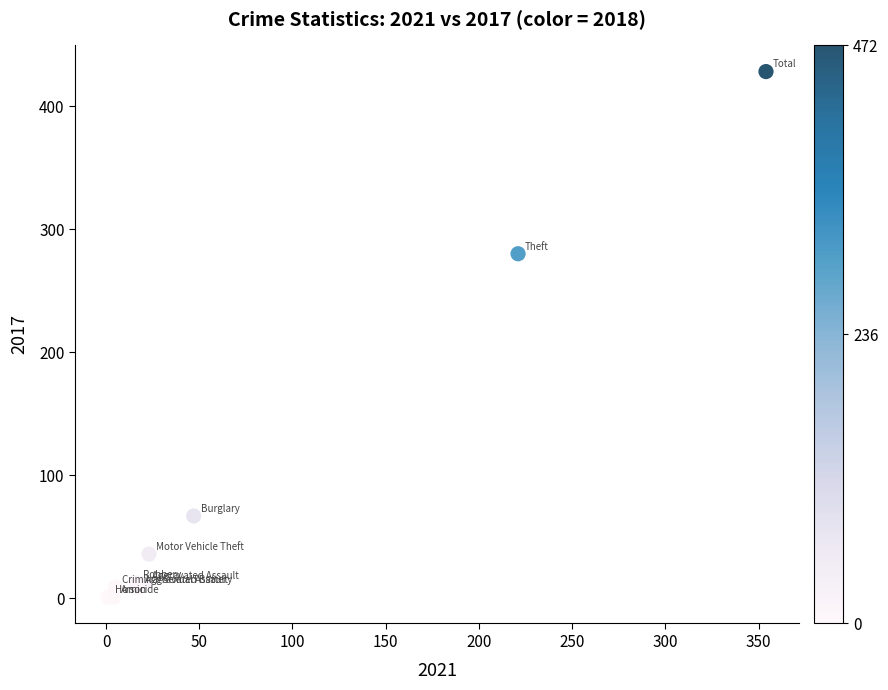

What Y value in the scatter plot is closest to 214?

280